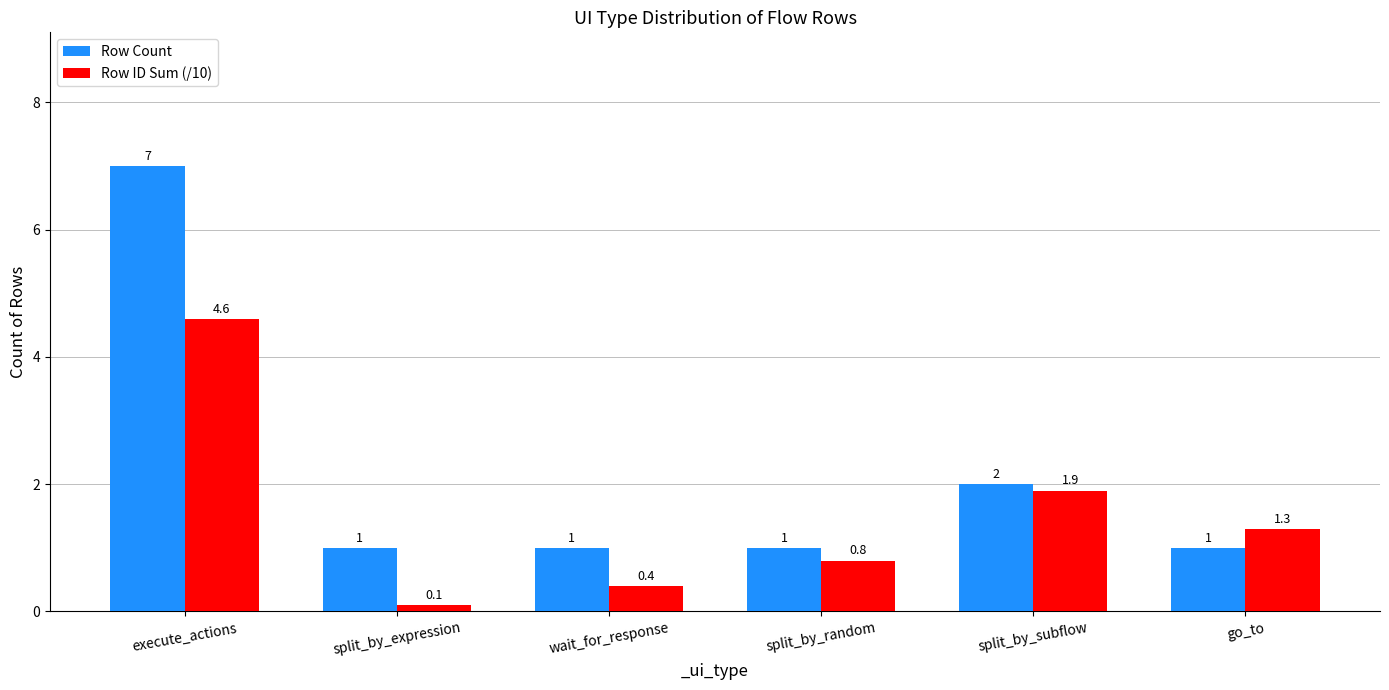

How many distinct data groups are displayed?

2